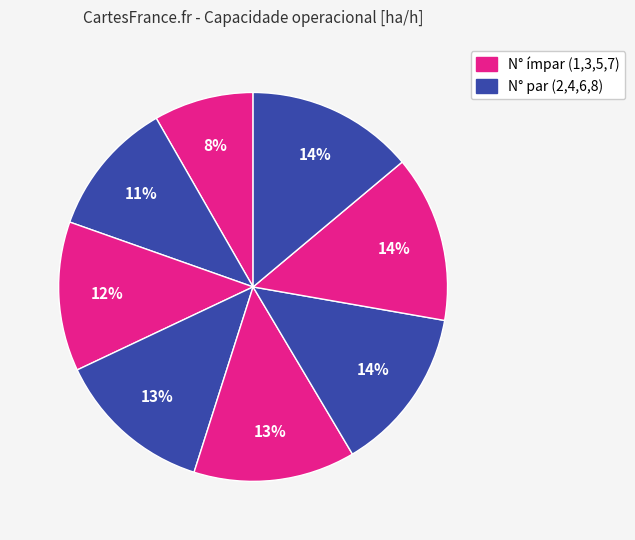

To the nearest percent, what is the difference between the largest and smallest slice percentages?

6%